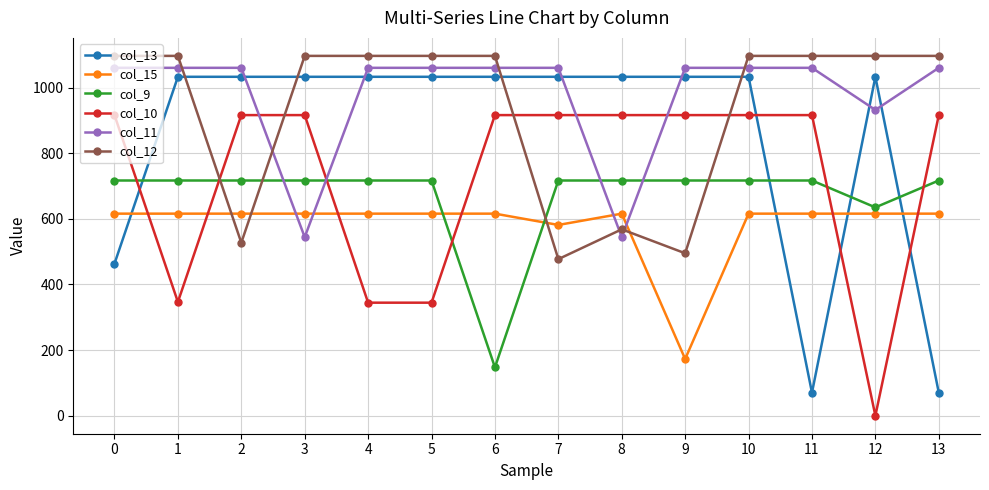

What is the difference between the highest and lowest values at 7?

583.0